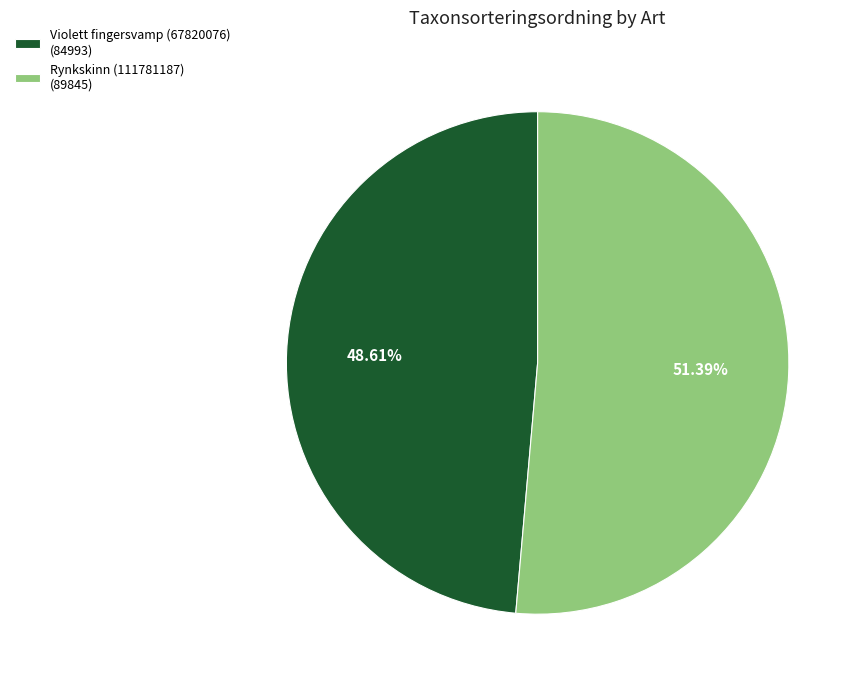

To the nearest percent, what is the average slice percentage?

50%